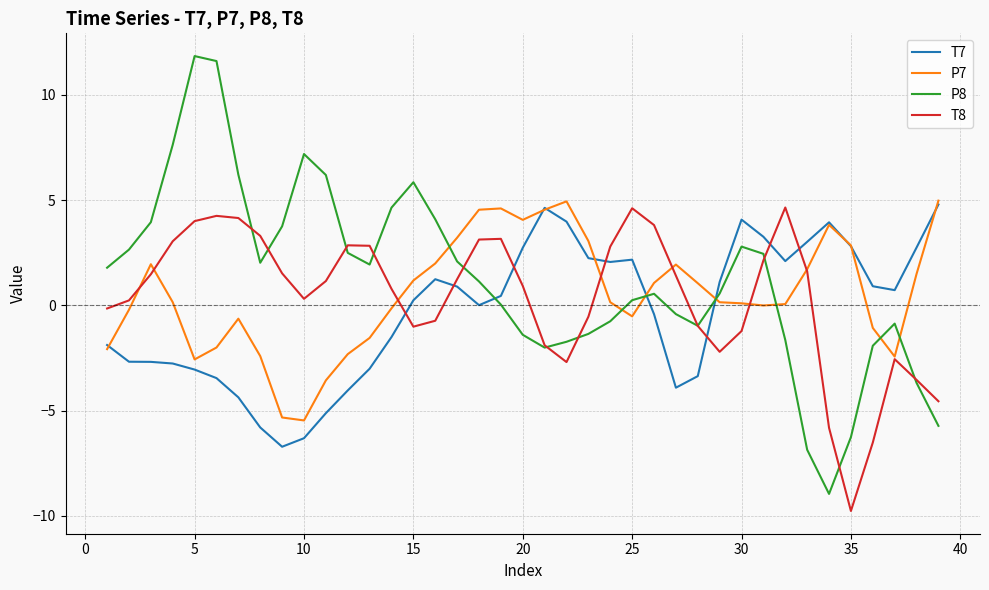

After their last crossing, which series has the higher values: P7 or P8?

P7